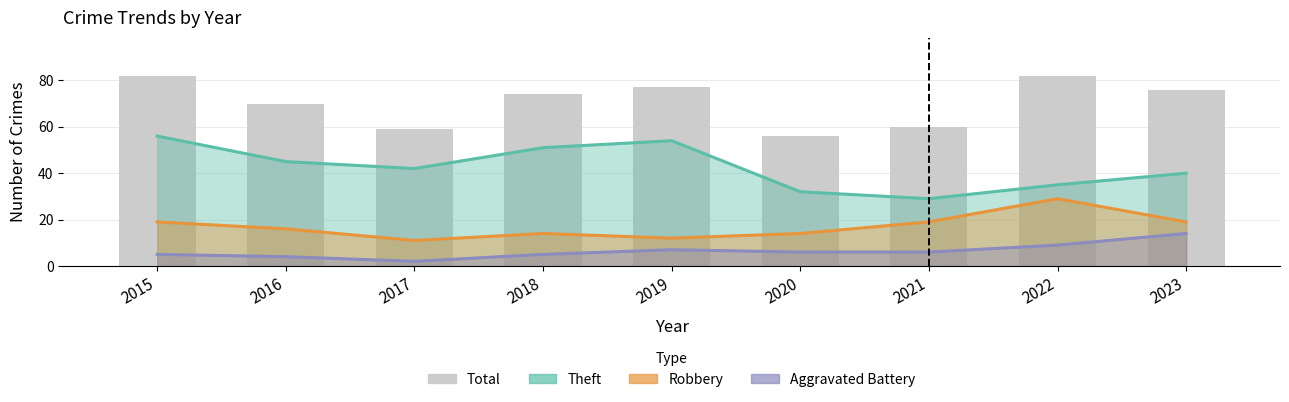

Rank the series by their average value, from lowest to highest.

Aggravated Battery, Robbery, Theft, Total